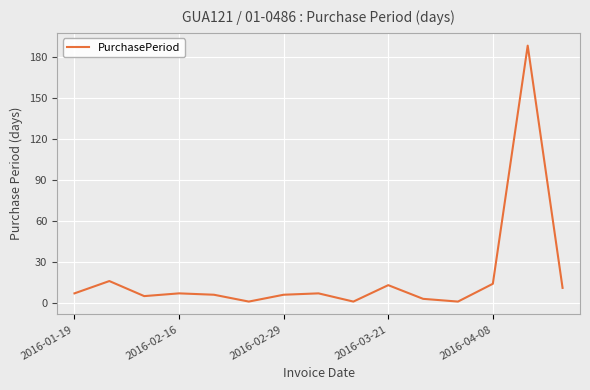

Reading left to right, what are all the values shown in this chart?

7	16	5	7	6	1	6	7	1	13	3	1	14	188	11